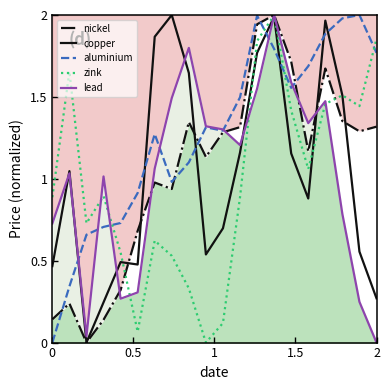

What are all the series names shown in the legend?

nickel, copper, aluminium, zink, lead